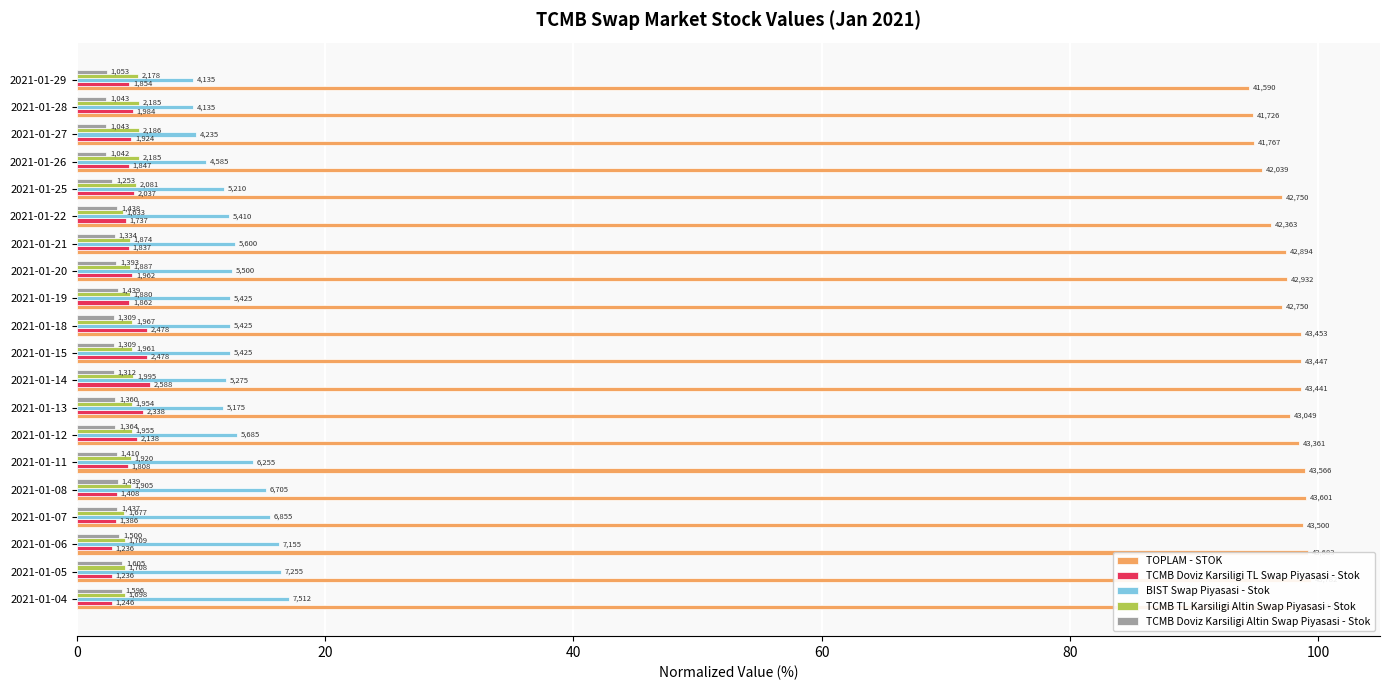

Between 2021-01-21 and 2021-01-15, which is larger?

2021-01-15